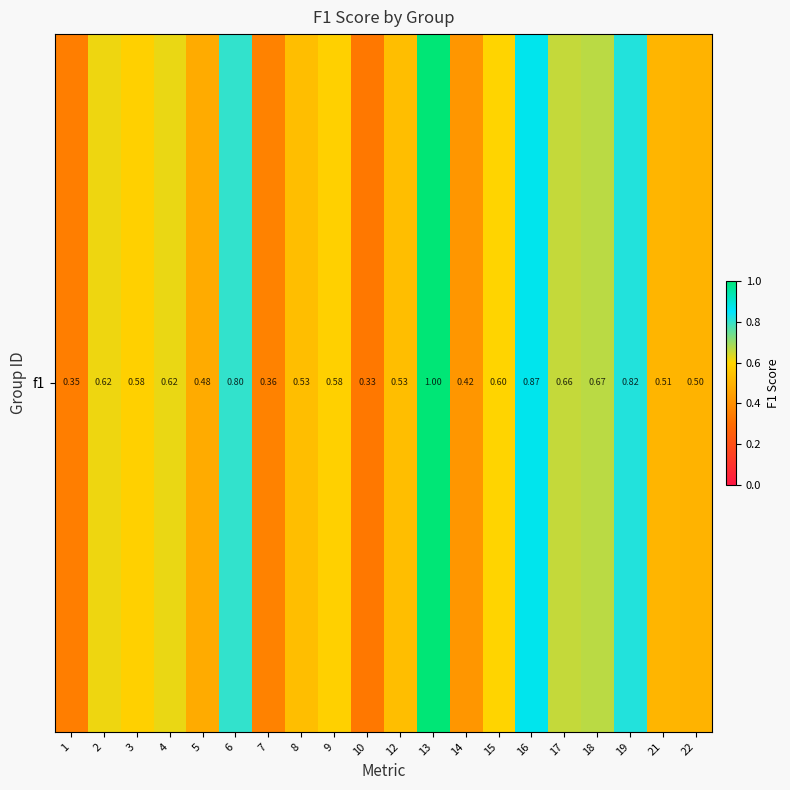

How many series are shown in this chart?

1